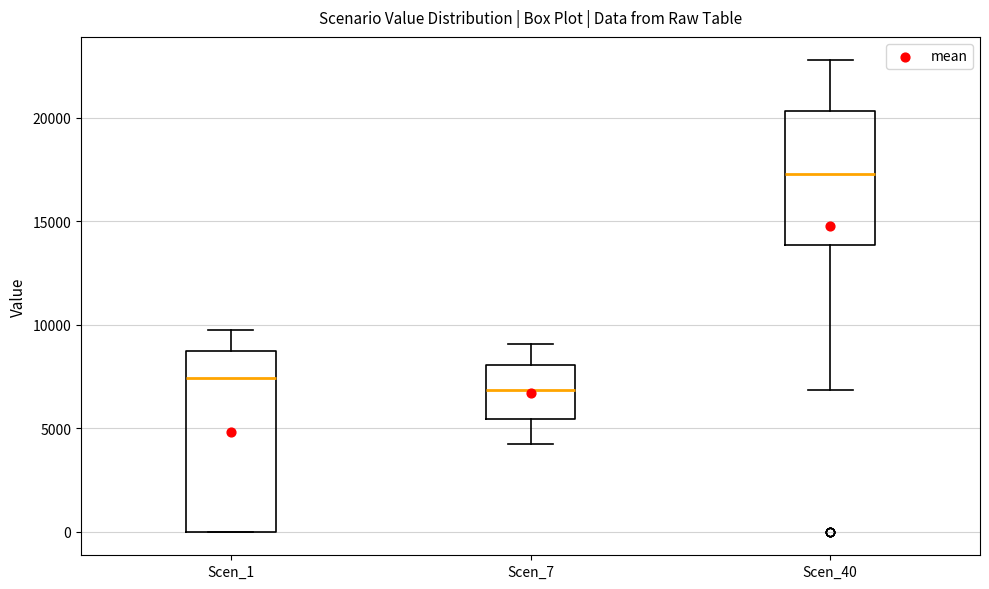

Reading left to right, read every box against the y-axis: the position of its median line, the range the box covers, and the ends of its whiskers. The values are not printed on the chart, so give them approximately, as read against the axis.

Scen_1: median 7500, box 0 to 8500, whiskers 0 to 10000
Scen_7: median 7000, box 5500 to 8000, whiskers 4500 to 9000
Scen_40: median 17500, box 14000 to 20500, whiskers 7000 to 23000